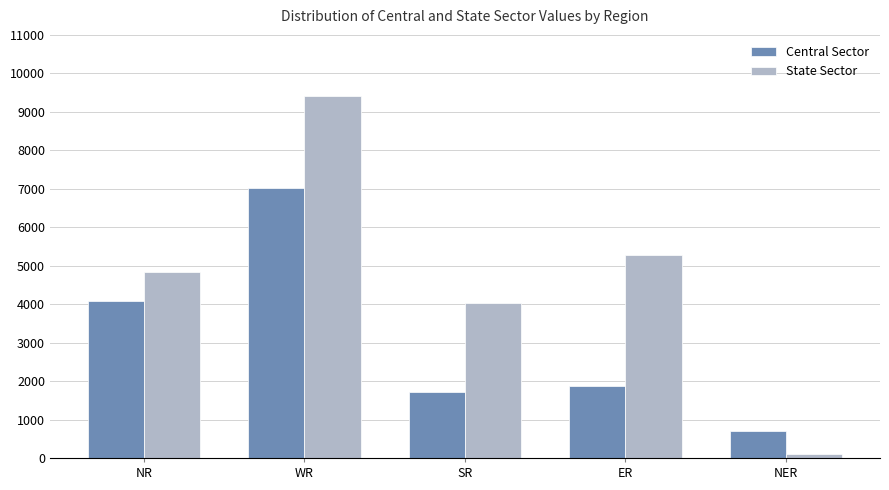

Which series has the largest range (max minus min)?

State Sector